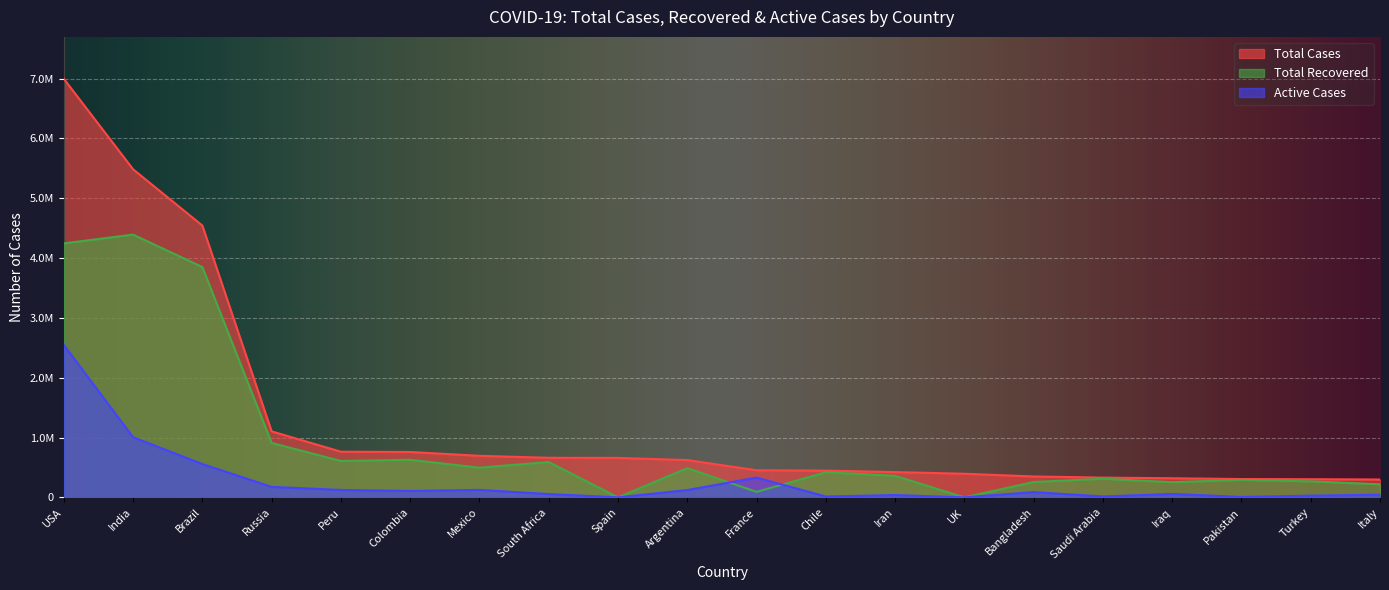

What position from the left is Saudi Arabia?

16